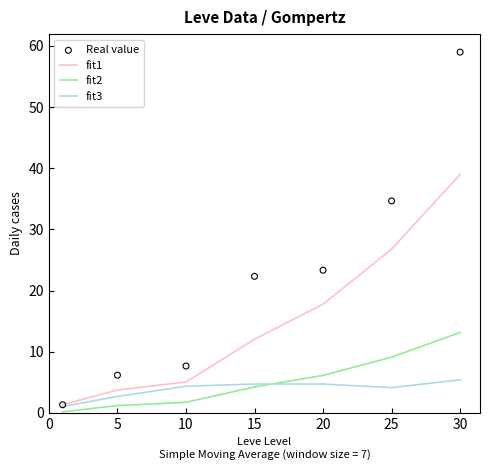

What is the total value across all series at 20?

52.0